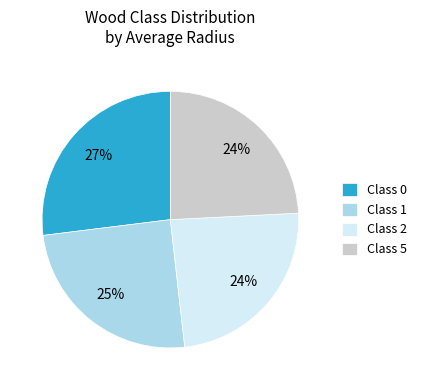

What is the ratio of the value at Class 0 to the value at Class 1?

1.1